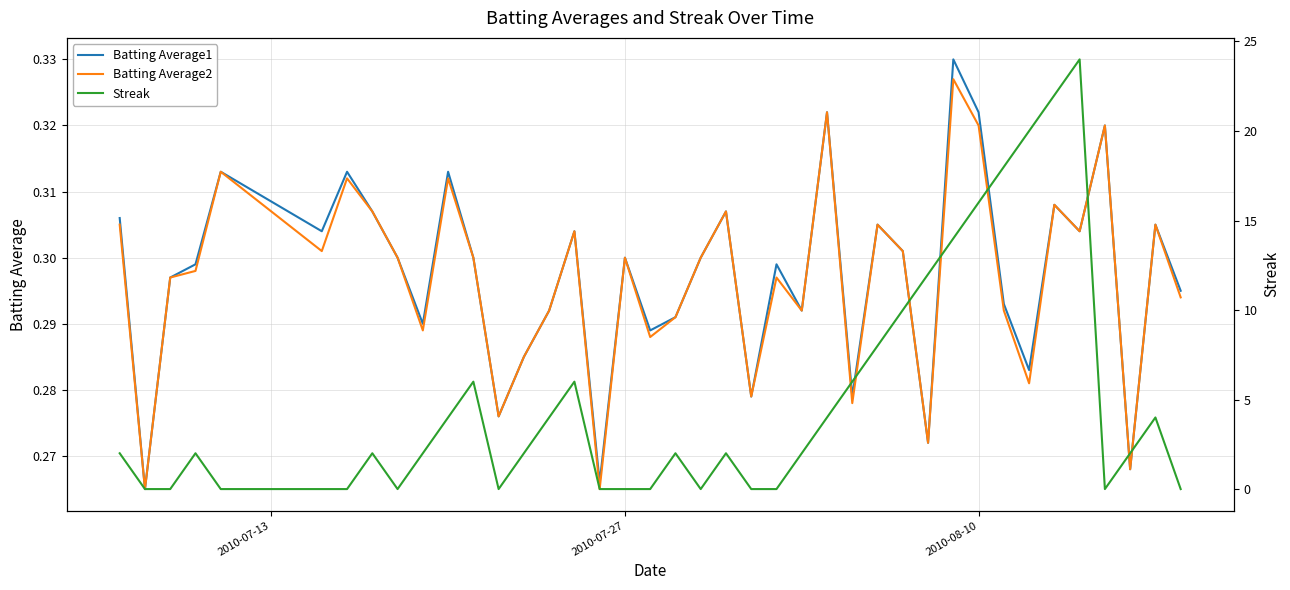

Does the chart display data point markers on the line(s)?

No